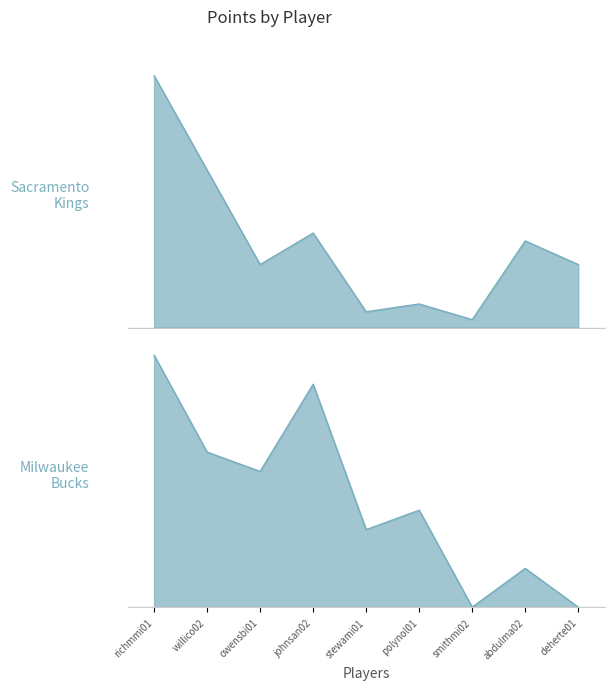

Rank the series by their maximum value, from highest to lowest.

Sacramento Kings, Milwaukee Bucks